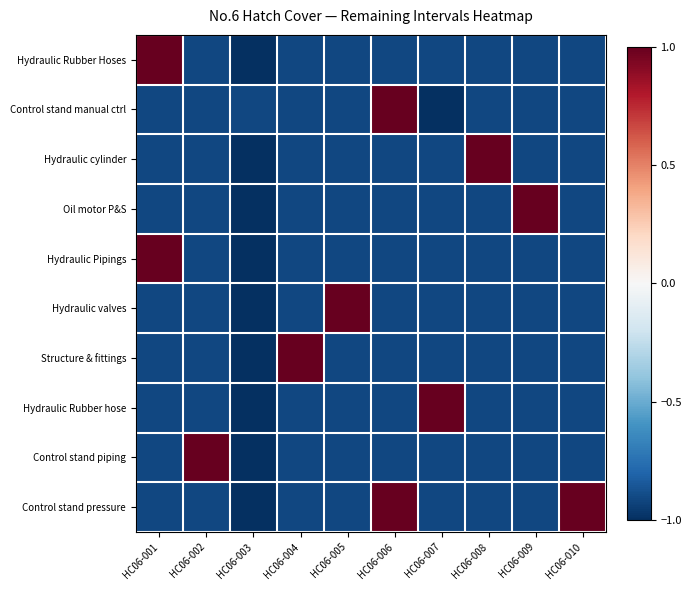

Which series has the largest total across all categories?

Control stand pressure